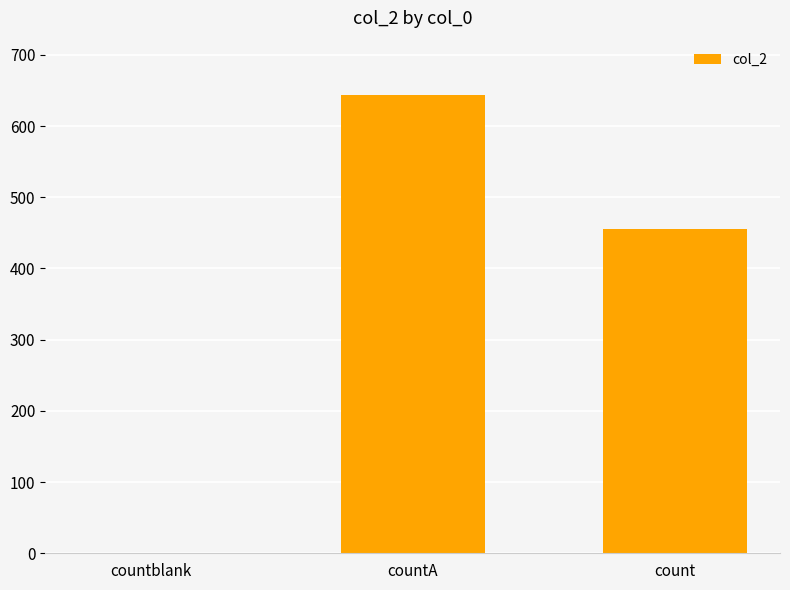

What is the difference between the values at count and countA?

189